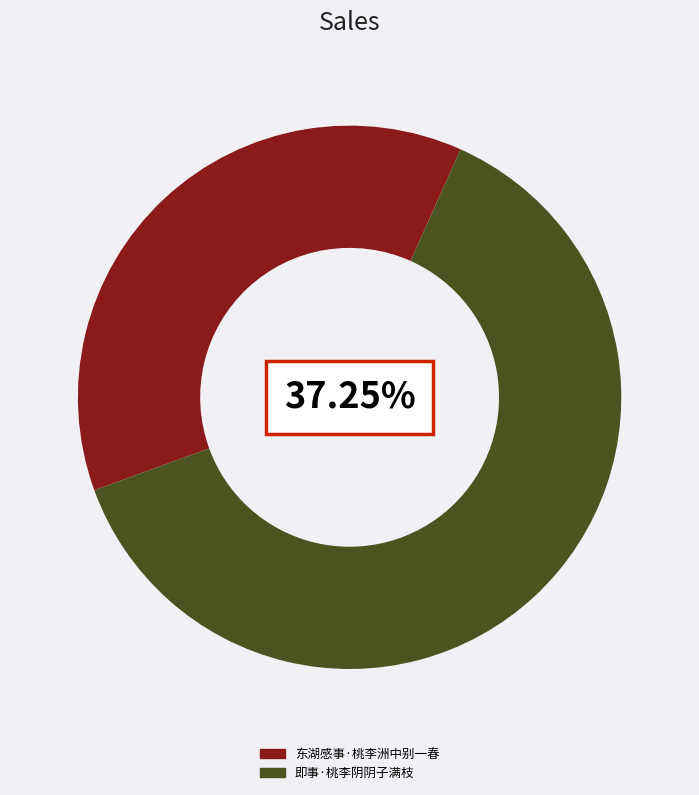

The 东湖感事·桃李洲中别一春 slice represents 52% of the pie. True or false?

False